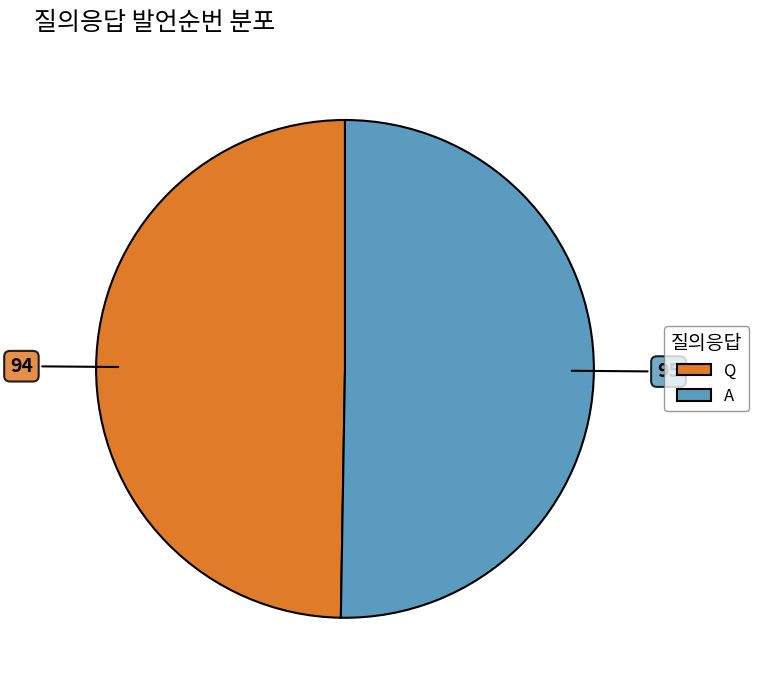

What is the ratio of the value at A to the value at Q?

1.0